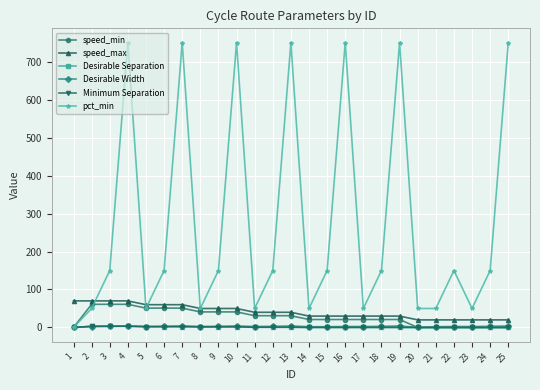

Is this an area chart (filled region under the line)?

No